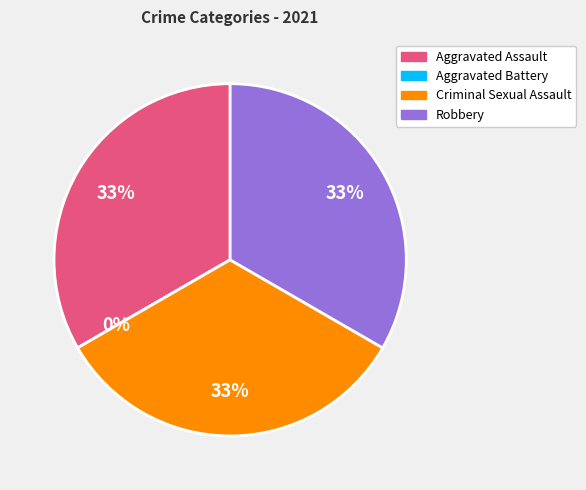

What is the total percentage of Aggravated Battery and Aggravated Assault?

33.3%